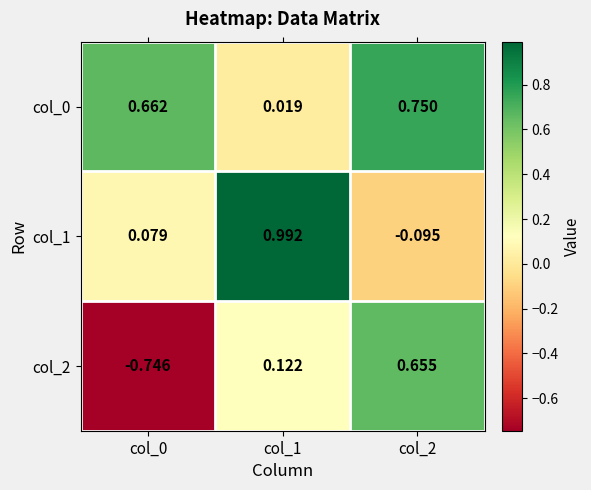

Is the value of col_0 at col_2 greater than the value of col_2 at col_1?

Yes